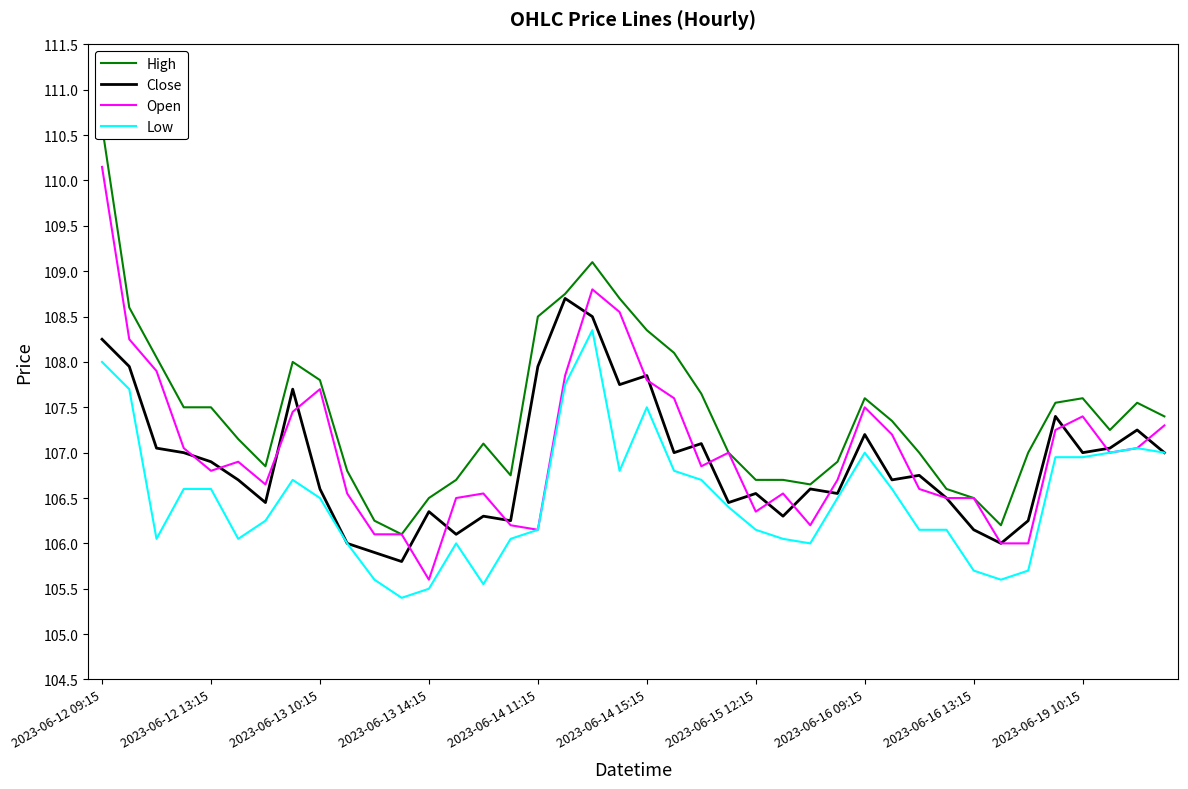

Is it true that Close equals 152.0 at 2023-06-14 11:15?

False